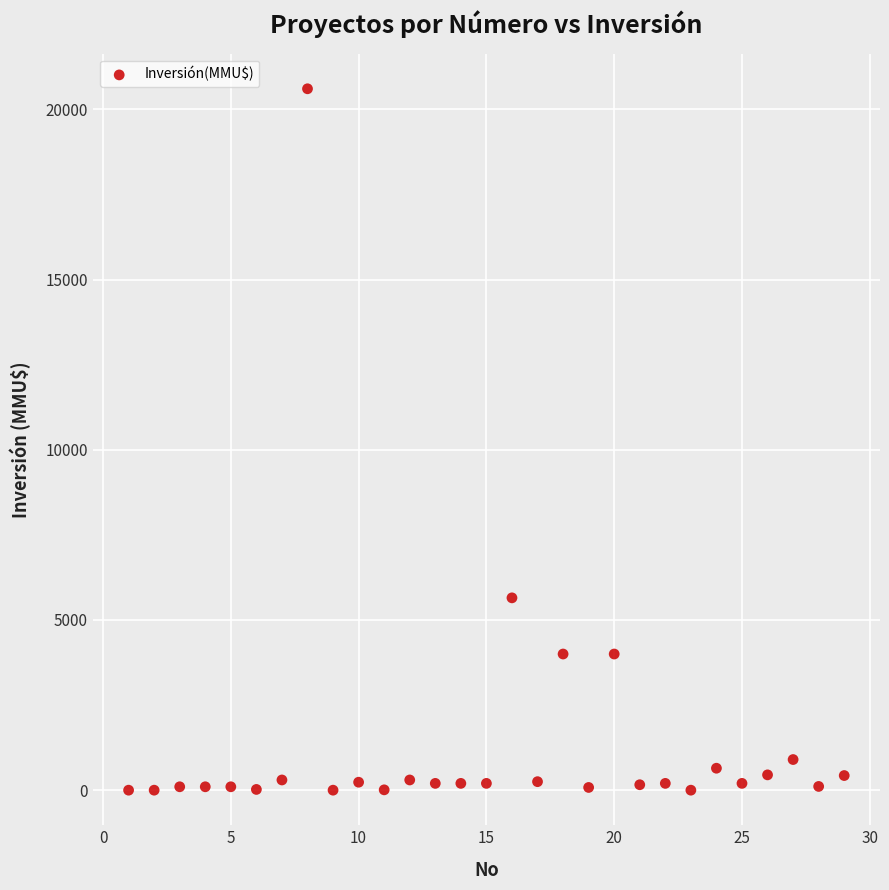

What is the range of Y values (max minus min)?

20605